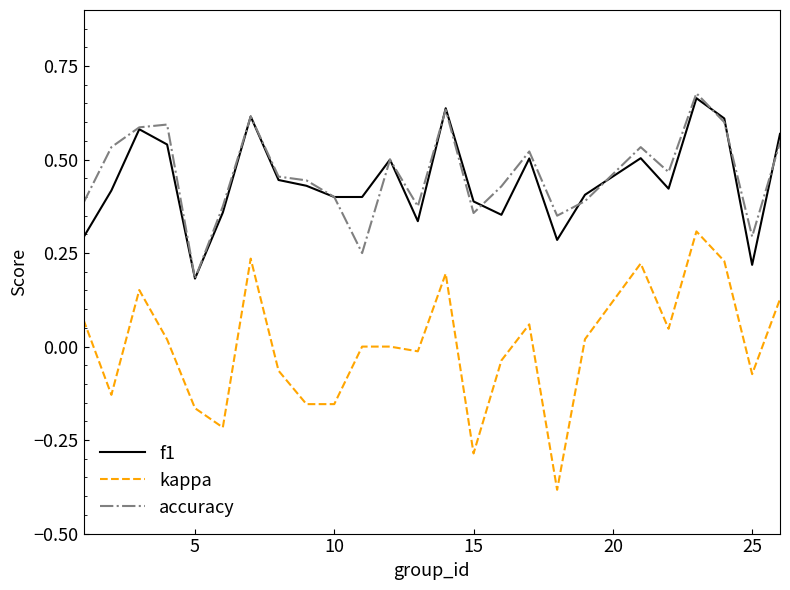

Which series has the largest range (max minus min)?

kappa